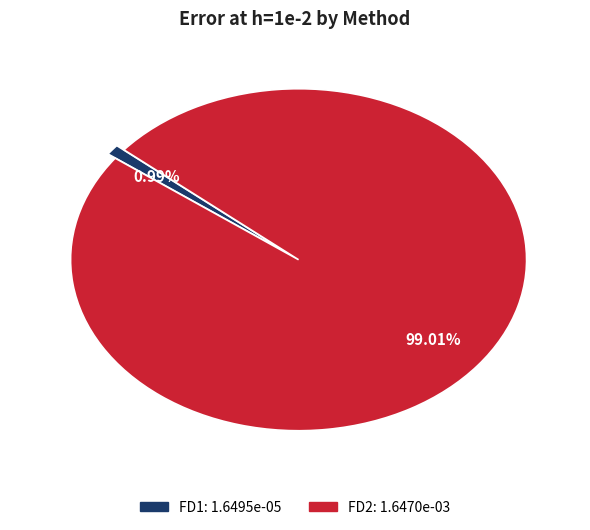

To the nearest percent, what is the difference between the FD1 and FD2 slice percentages?

98%